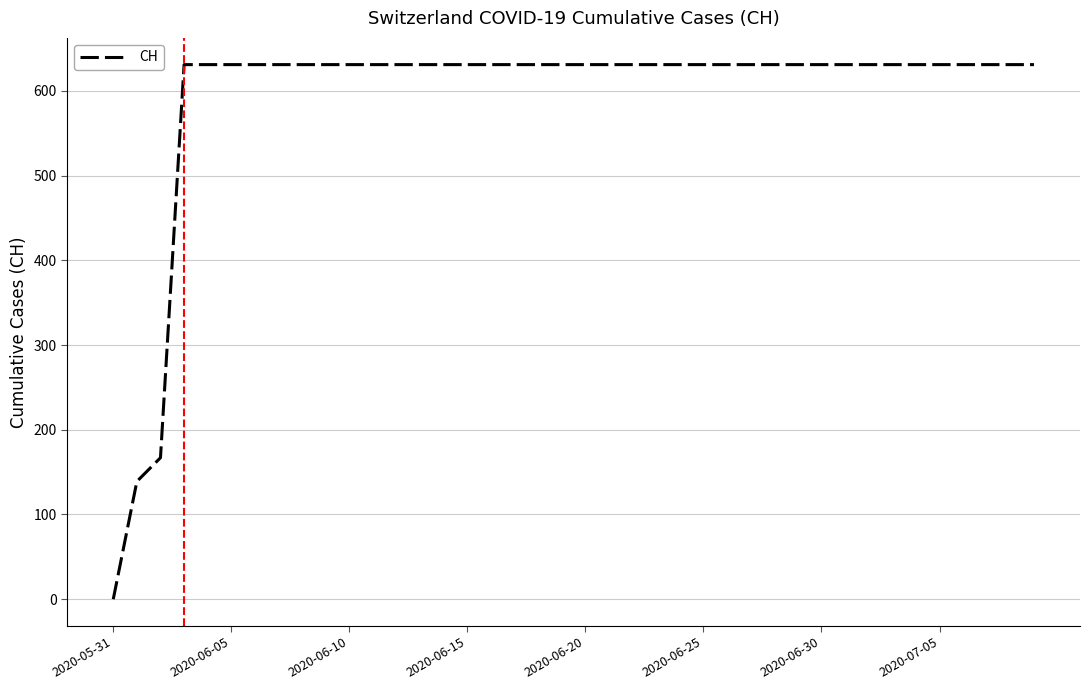

What is the difference between the maximum and minimum values?

631